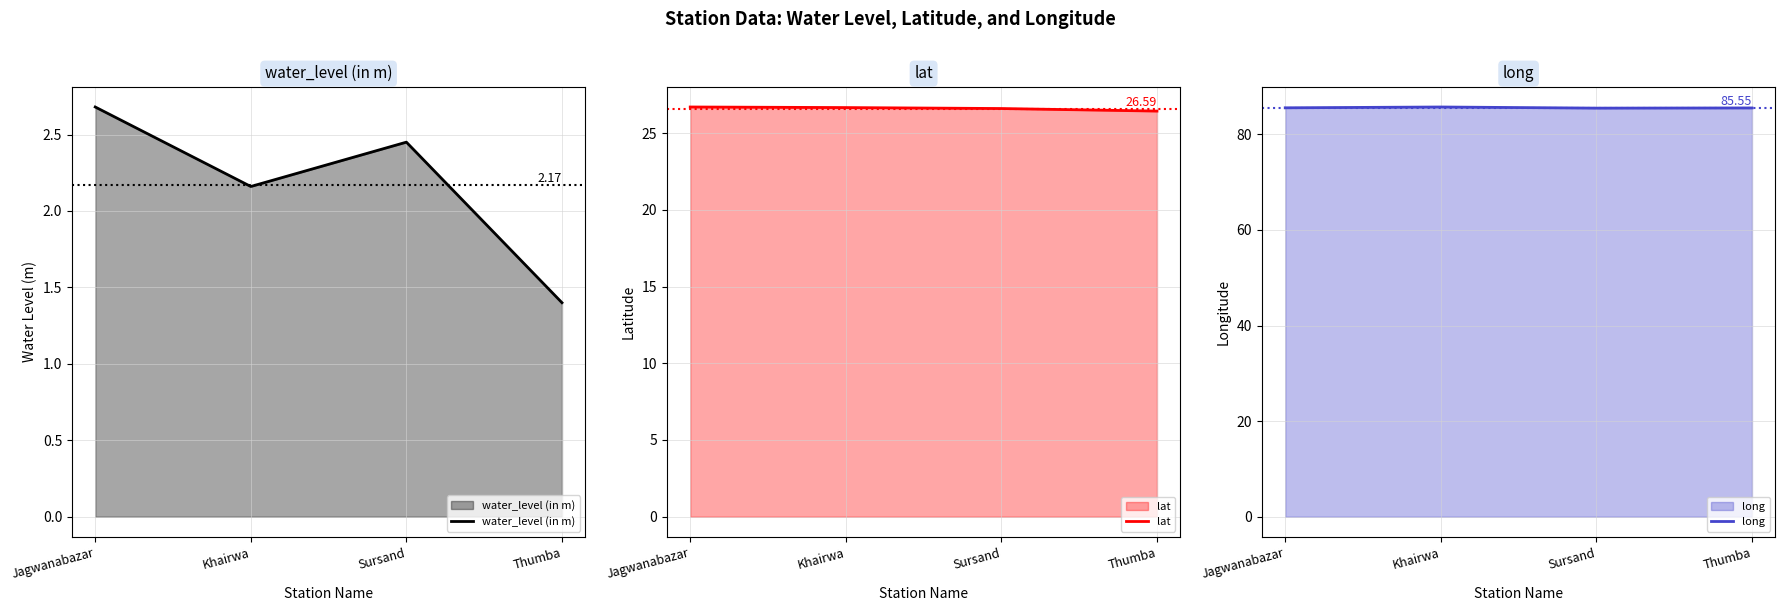

What is the difference between the highest and lowest values at Khairwa?

83.5